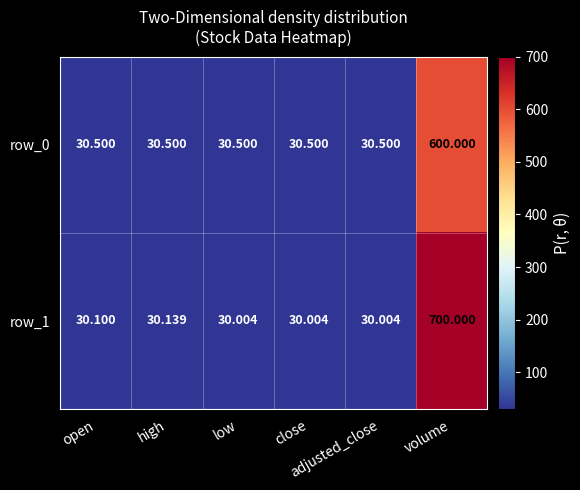

Reading right to left, transcribe all the data shown in this chart.

row_0: volume=600.0	adjusted_close=30.5	close=30.5	low=30.5	high=30.5	open=30.5
row_1: volume=700.0	adjusted_close=30.0	close=30.0	low=30.0	high=30.1	open=30.1